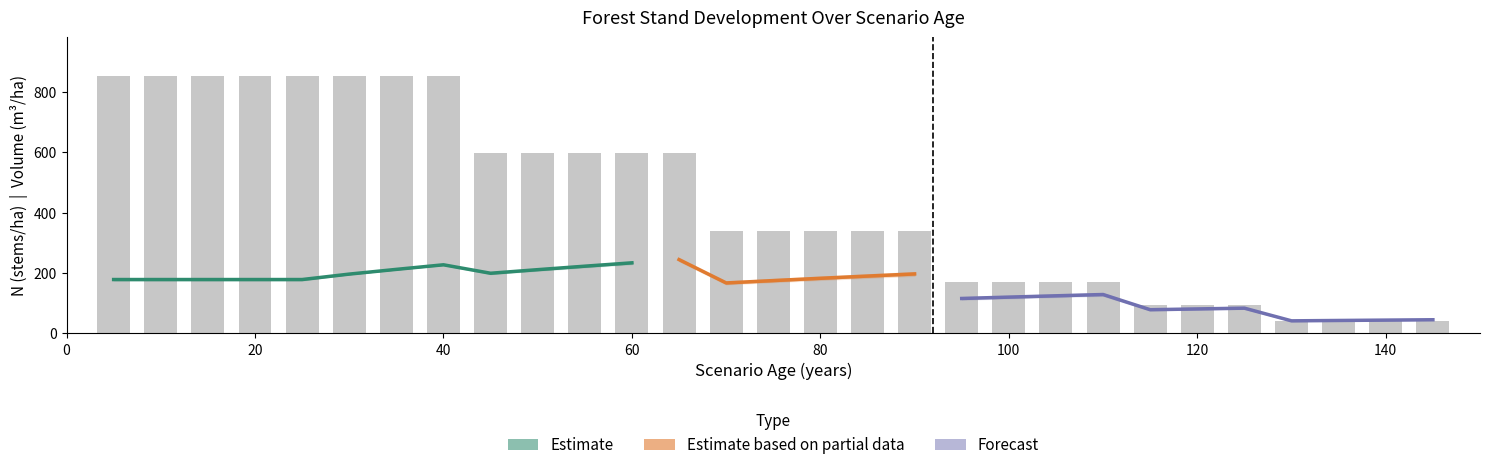

Are the bars horizontal?

No